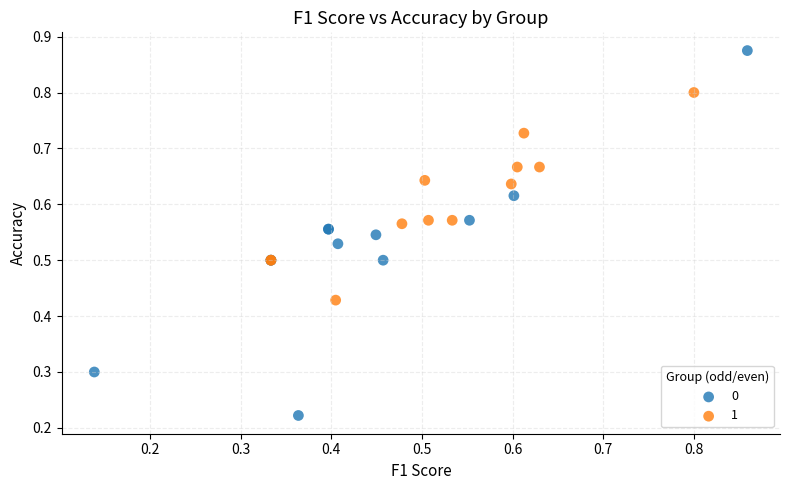

Which series reaches the minimum Y coordinate?

0